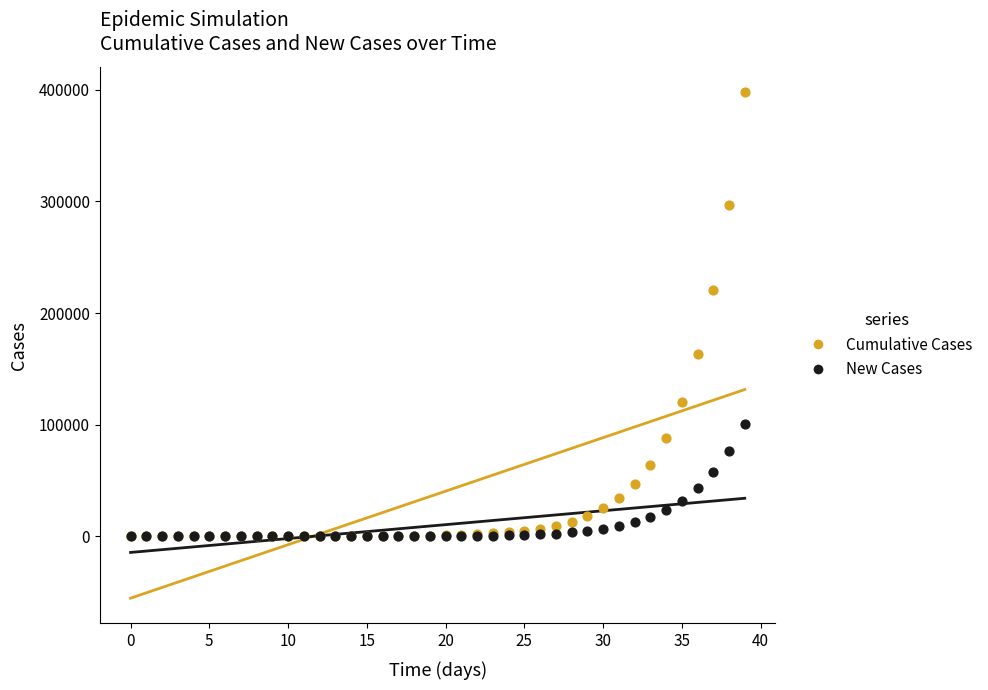

In the Cumulative Cases series, what Y value is closest to 198925?

220832.3